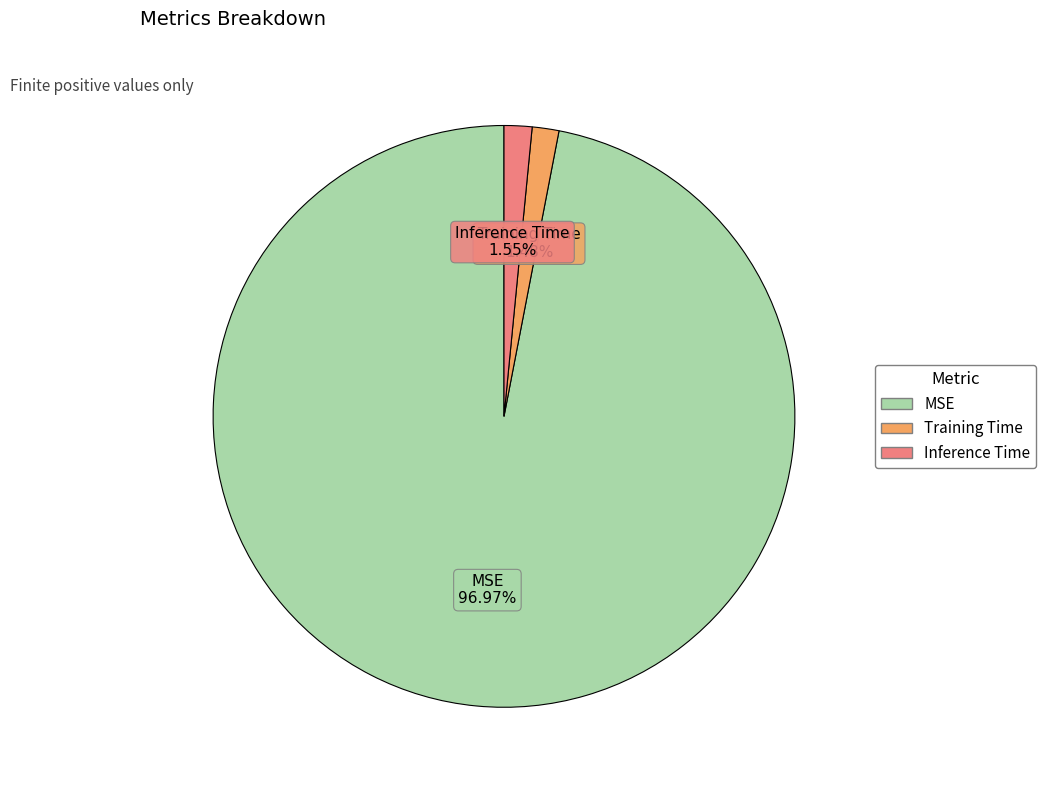

Which slice is the largest?

MSE